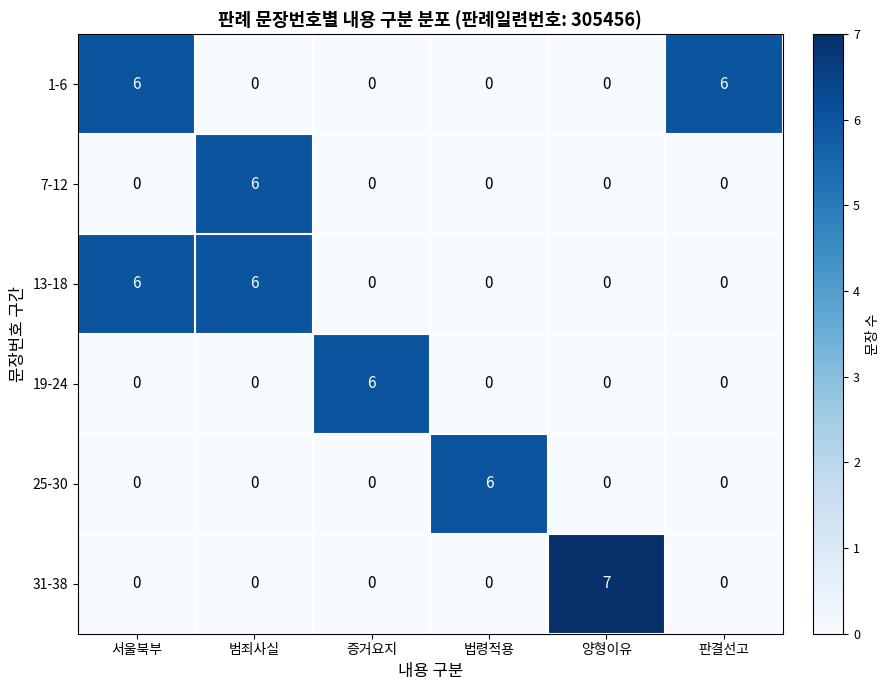

How many series are shown in this chart?

6